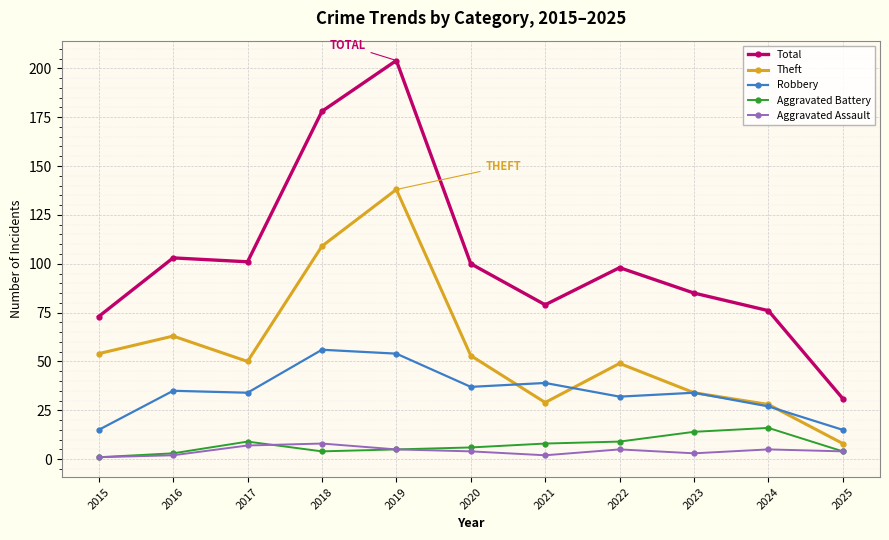

Between 2019 and 2025, which series saw the biggest shift?

Total